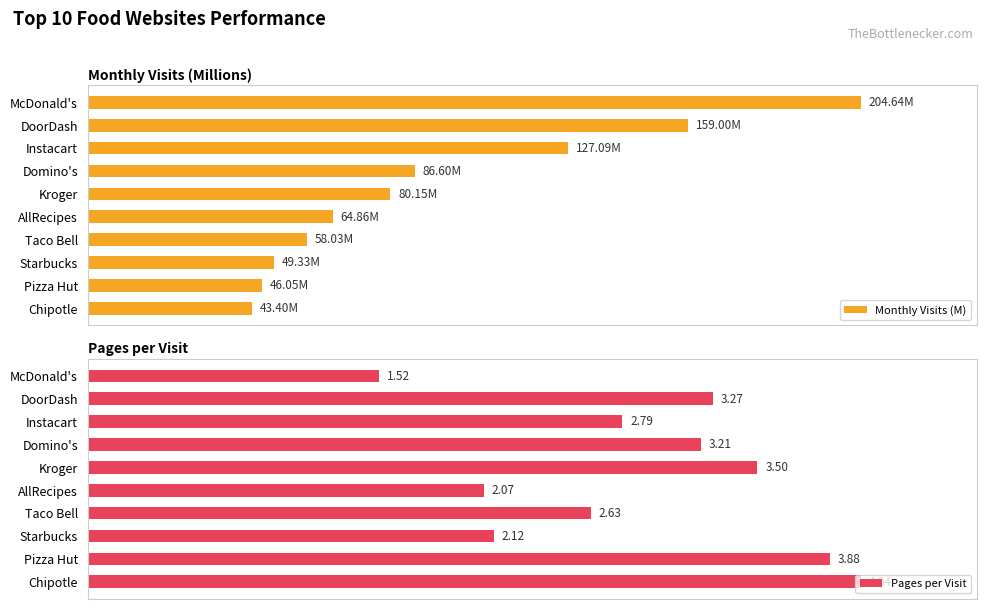

True or false: Pages per Visit has a value of 169.0 at Pizza Hut.

False